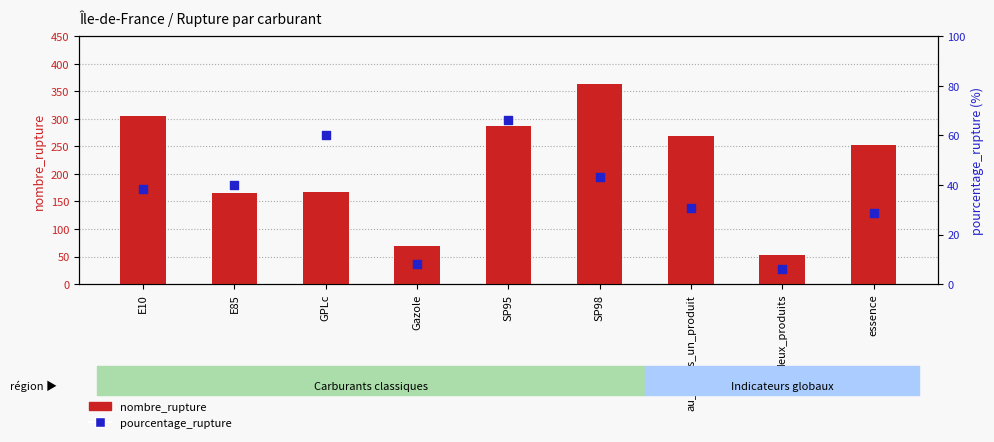

Is the value of pourcentage_rupture at GPLc greater than the value of nombre_rupture at E10?

No